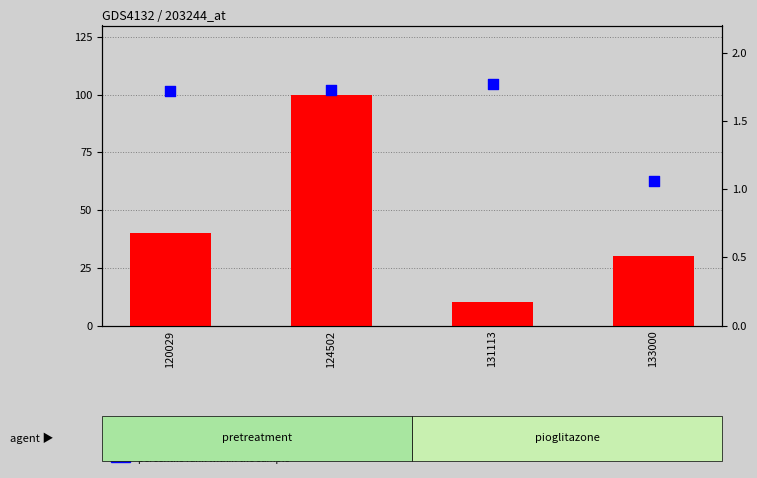

What is the total value across all series at 133000?

31.1